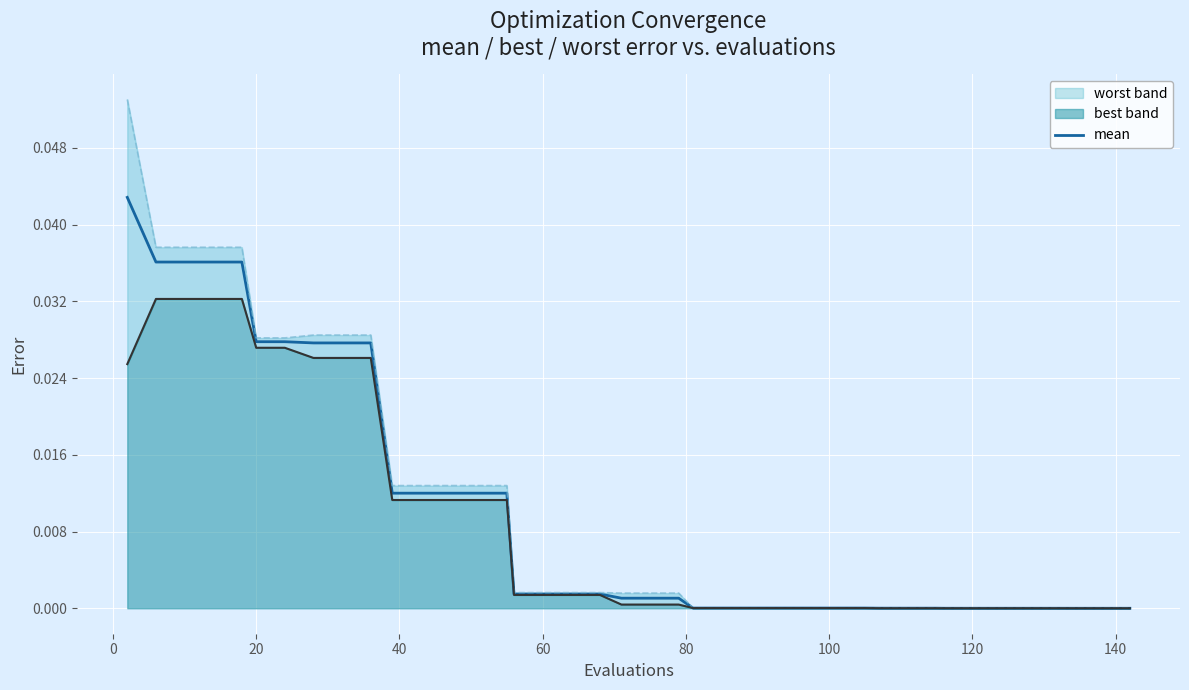

What is the sum of all values?

0.4